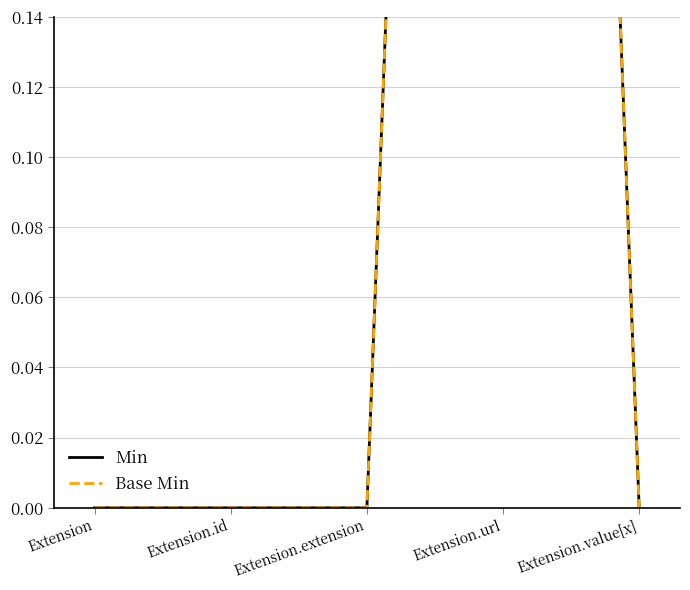

Reading right to left, extract all data points from this chart.

Min: Extension.value[x]=0	Extension.url=1	Extension.extension=0	Extension.id=0	Extension=0
Base Min: Extension.value[x]=0	Extension.url=1	Extension.extension=0	Extension.id=0	Extension=0